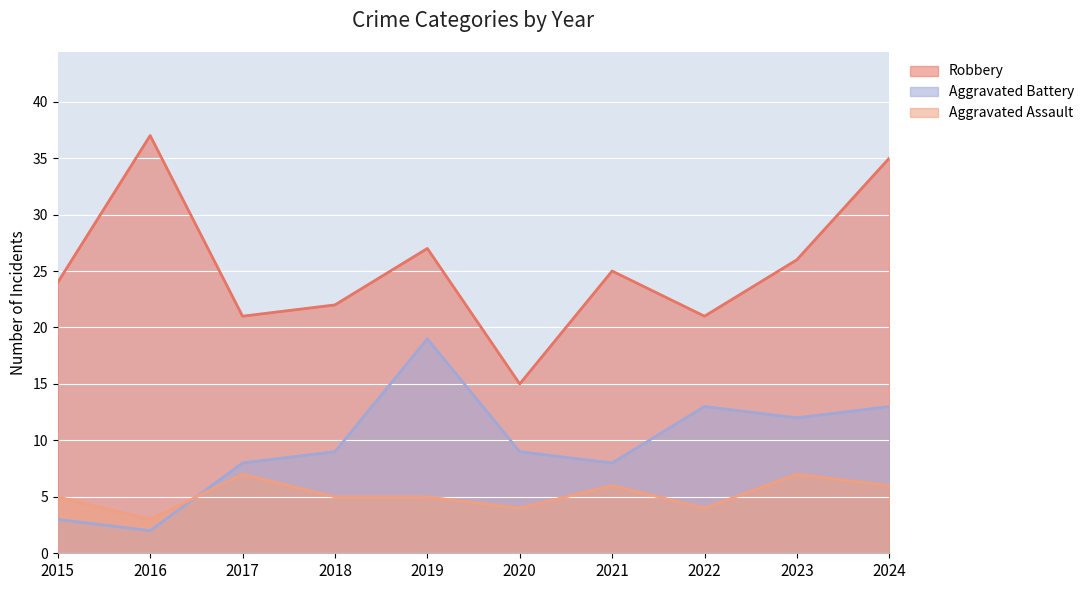

How many data points in Aggravated Battery are less than 9?

4